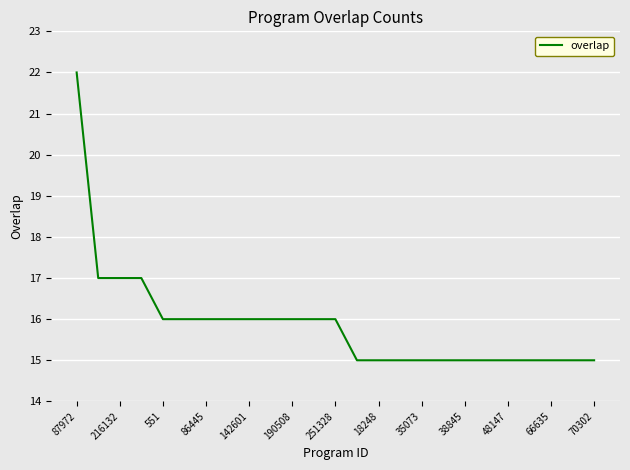

What is the greatest value displayed?

22